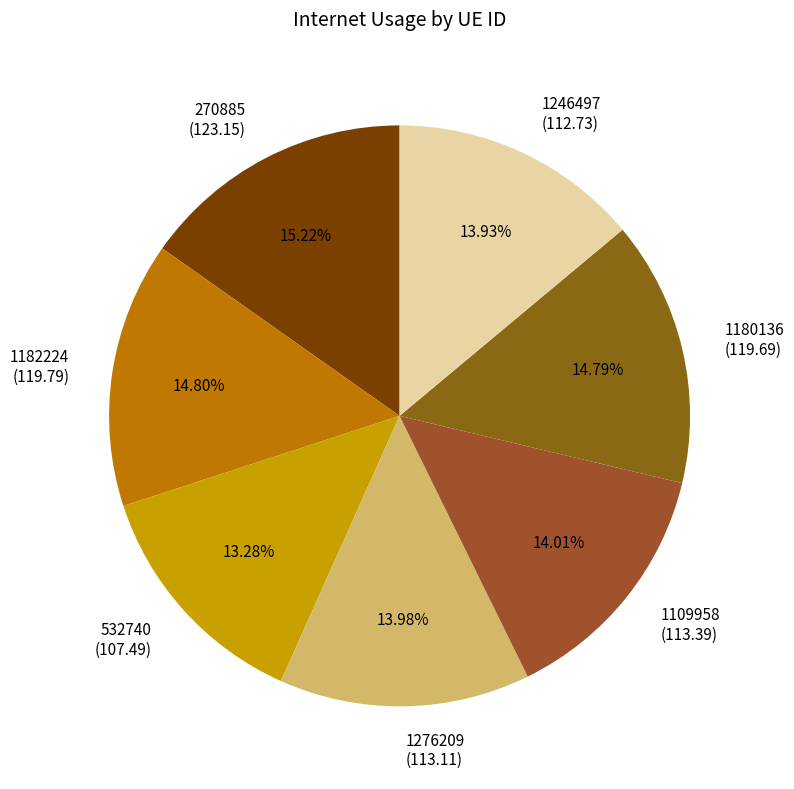

Is there a majority slice in this chart?

No